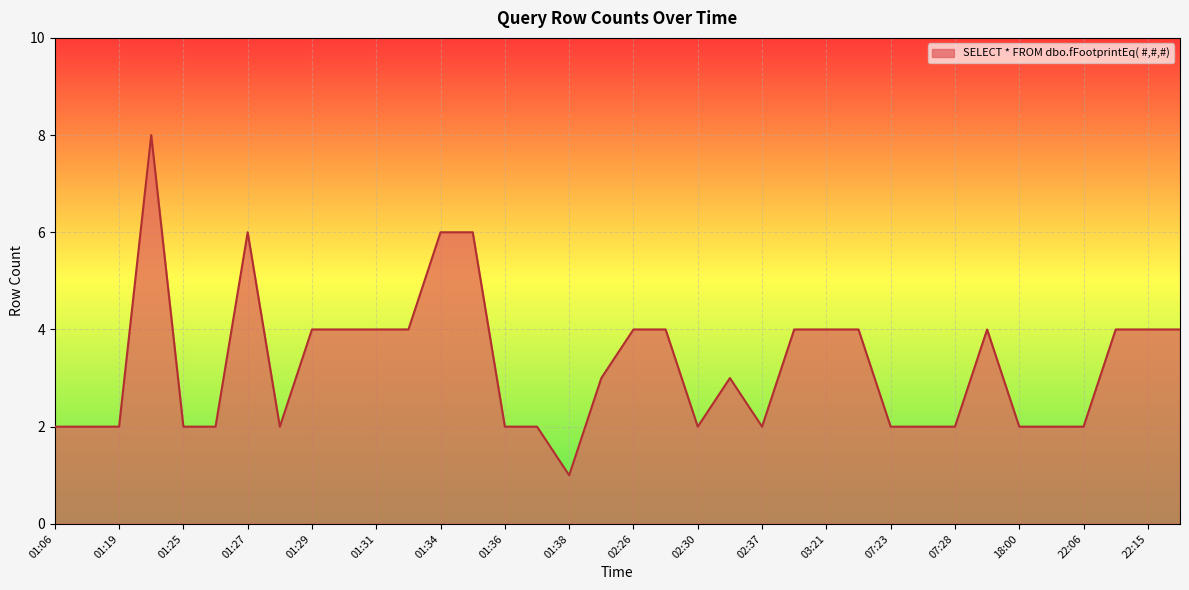

What is the greatest value displayed?

8